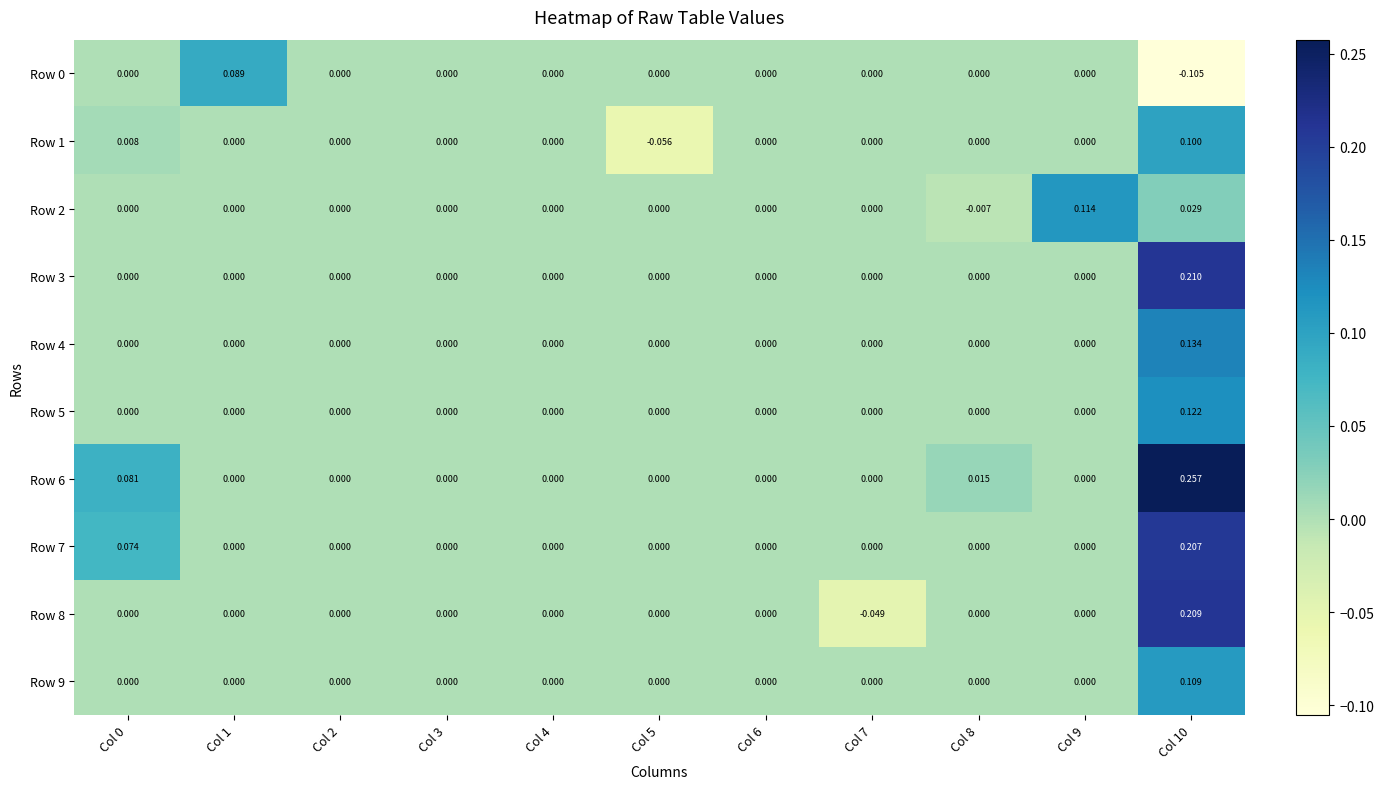

Reading left to right, list all the values displayed in this chart.

Row 0: Col 0=0.0	Col 1=0.1	Col 2=0.0	Col 3=0.0	Col 4=0.0	Col 5=0.0	Col 6=0.0	Col 7=0.0	Col 8=0.0	Col 9=0.0	Col 10=-0.1
Row 1: Col 0=0.0	Col 1=0.0	Col 2=0.0	Col 3=0.0	Col 4=0.0	Col 5=-0.1	Col 6=0.0	Col 7=0.0	Col 8=0.0	Col 9=0.0	Col 10=0.1
Row 2: Col 0=0.0	Col 1=0.0	Col 2=0.0	Col 3=0.0	Col 4=0.0	Col 5=0.0	Col 6=0.0	Col 7=0.0	Col 8=-0.0	Col 9=0.1	Col 10=0.0
Row 3: Col 0=0.0	Col 1=0.0	Col 2=0.0	Col 3=0.0	Col 4=0.0	Col 5=0.0	Col 6=0.0	Col 7=0.0	Col 8=0.0	Col 9=0.0	Col 10=0.2
Row 4: Col 0=0.0	Col 1=0.0	Col 2=0.0	Col 3=0.0	Col 4=0.0	Col 5=0.0	Col 6=0.0	Col 7=0.0	Col 8=0.0	Col 9=0.0	Col 10=0.1
Row 5: Col 0=0.0	Col 1=0.0	Col 2=0.0	Col 3=0.0	Col 4=0.0	Col 5=0.0	Col 6=0.0	Col 7=0.0	Col 8=0.0	Col 9=0.0	Col 10=0.1
Row 6: Col 0=0.1	Col 1=0.0	Col 2=0.0	Col 3=0.0	Col 4=0.0	Col 5=0.0	Col 6=0.0	Col 7=0.0	Col 8=0.0	Col 9=0.0	Col 10=0.3
Row 7: Col 0=0.1	Col 1=0.0	Col 2=0.0	Col 3=0.0	Col 4=0.0	Col 5=0.0	Col 6=0.0	Col 7=0.0	Col 8=0.0	Col 9=0.0	Col 10=0.2
Row 8: Col 0=0.0	Col 1=0.0	Col 2=0.0	Col 3=0.0	Col 4=0.0	Col 5=0.0	Col 6=0.0	Col 7=-0.0	Col 8=0.0	Col 9=0.0	Col 10=0.2
Row 9: Col 0=0.0	Col 1=0.0	Col 2=0.0	Col 3=0.0	Col 4=0.0	Col 5=0.0	Col 6=0.0	Col 7=0.0	Col 8=0.0	Col 9=0.0	Col 10=0.1